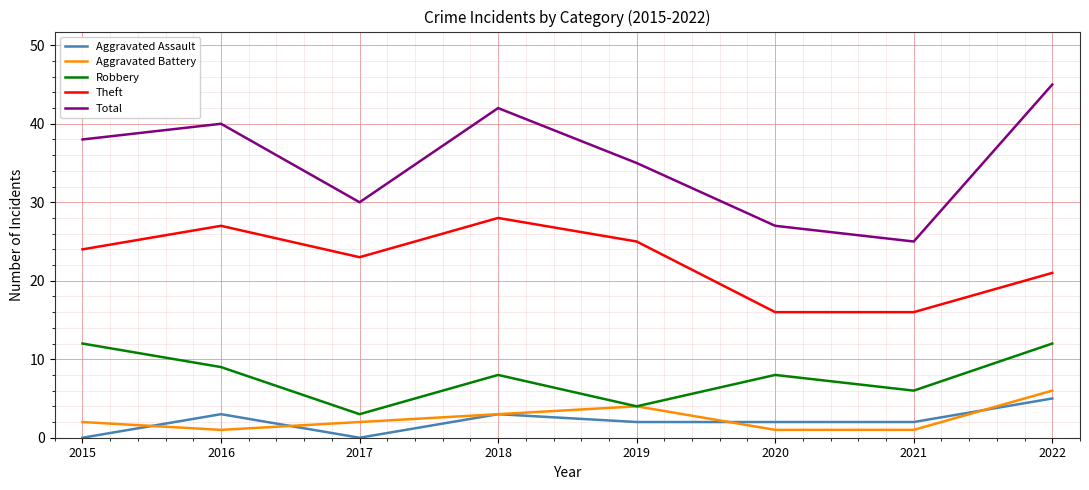

Does the chart display data point markers on the line(s)?

No